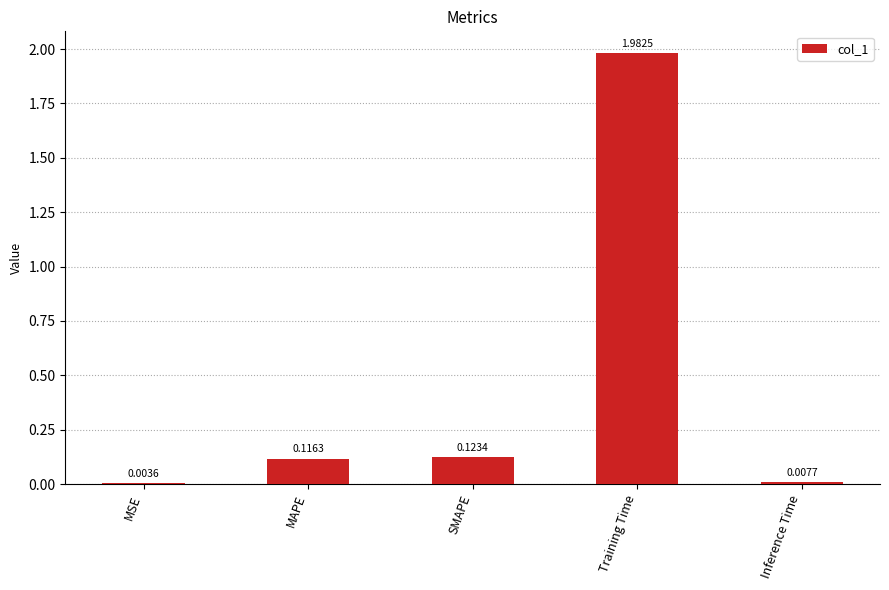

At which label is the value closest to 0?

MSE